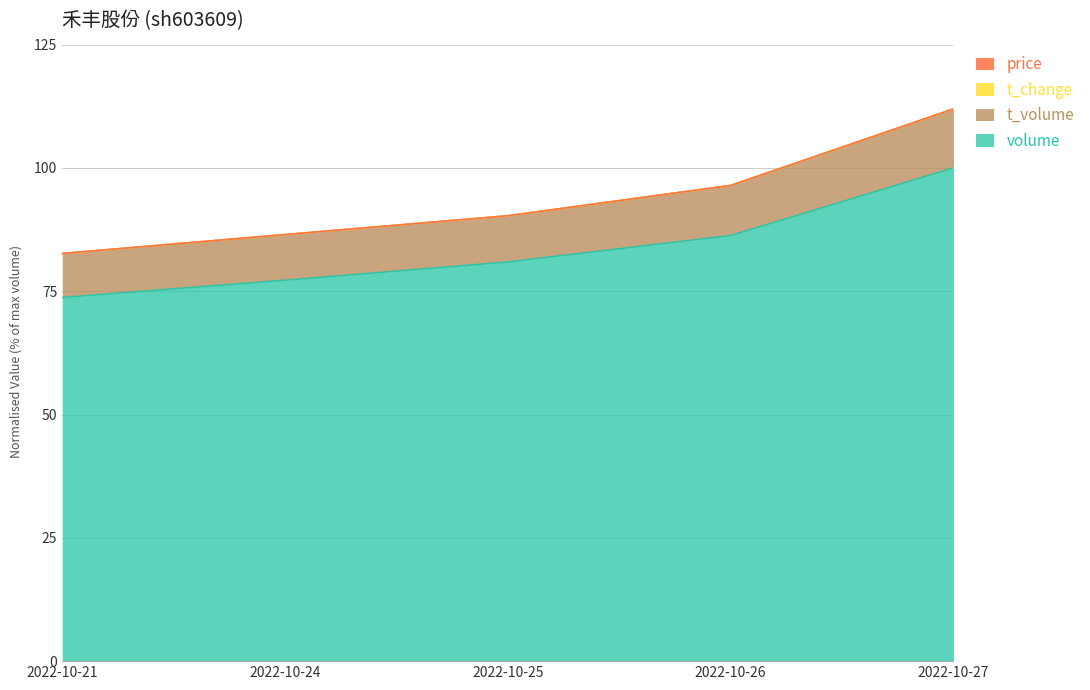

What is the sum of all t_change values?

418.2